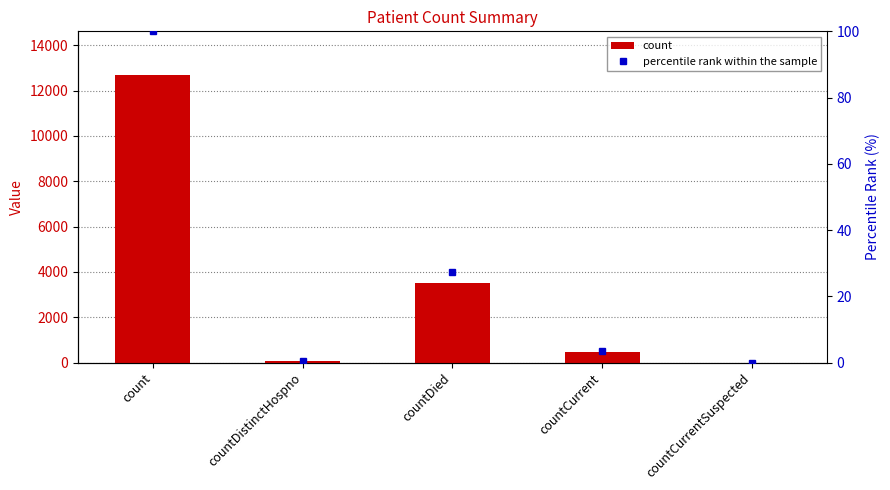

What is the difference between the percentile rank within the sample values at countCurrentSuspected and countCurrent?

3.5